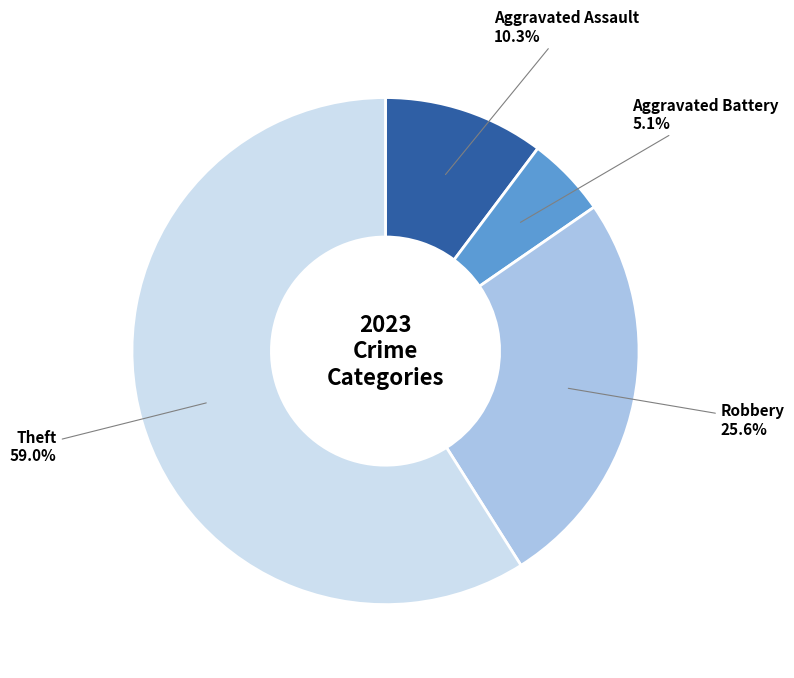

How many slices are in this pie chart?

4